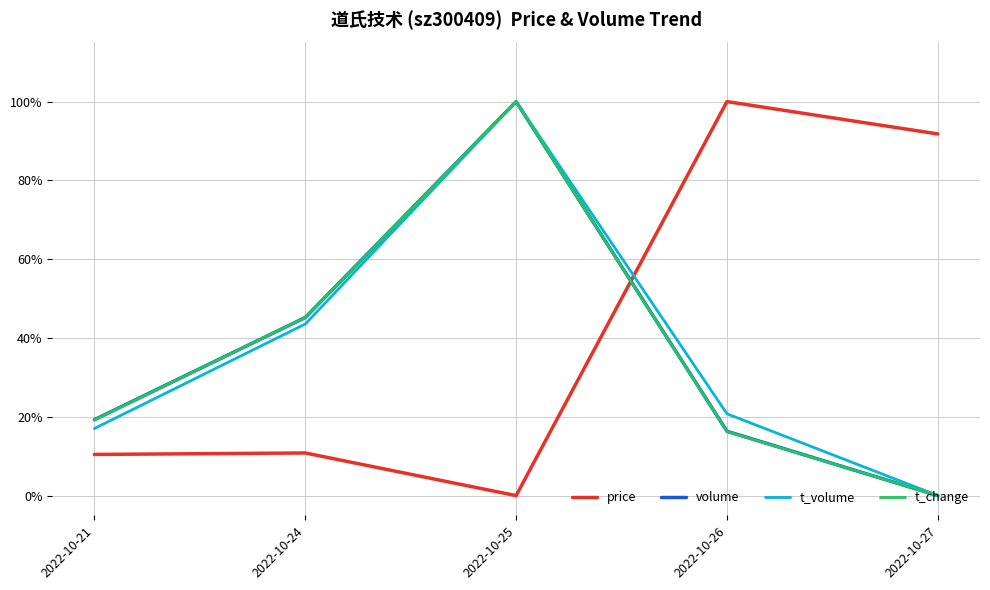

What is the difference between the maximum and minimum values in the price series?

1.0